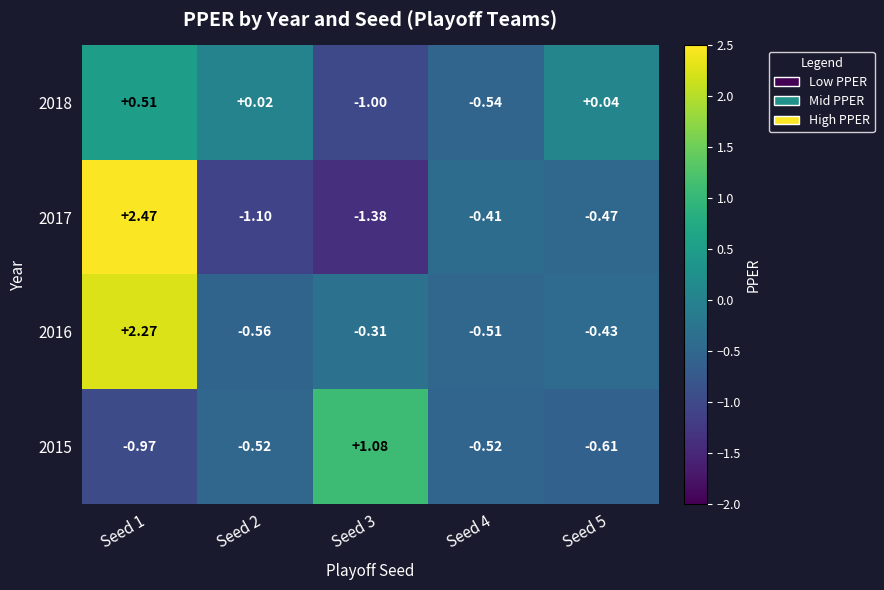

Which series has the largest total across all categories?

2016